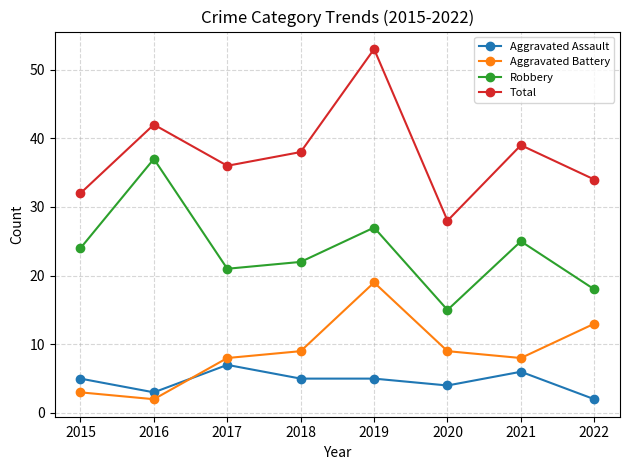

In Robbery, how many points are lower than both neighbors (excluding endpoints)?

2